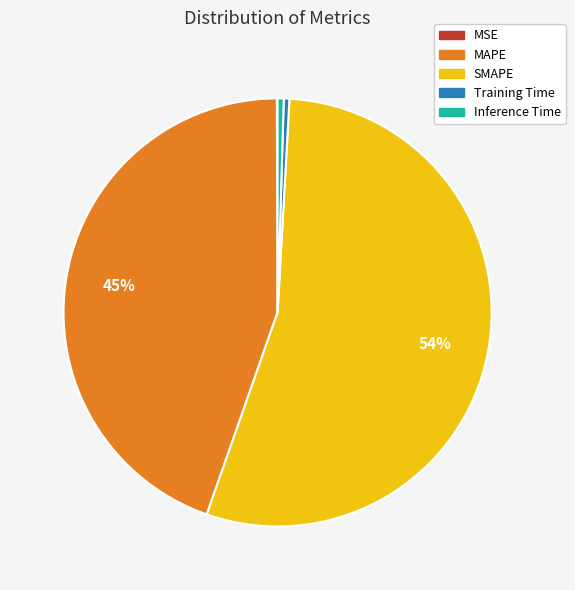

Which category has the biggest portion of the pie?

SMAPE